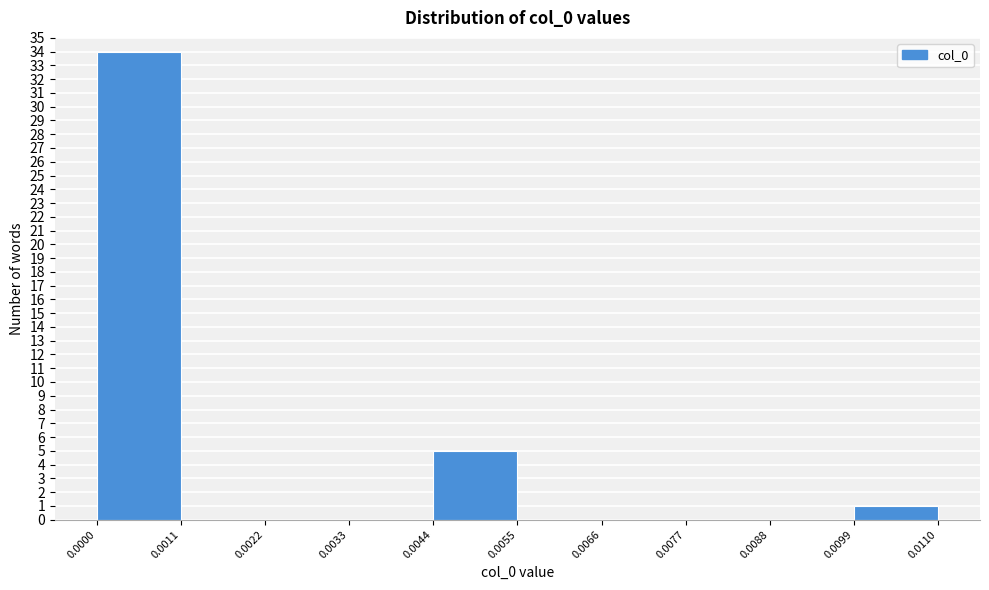

How tall is the bar that spans 0.0099 to 0.0110 on the x-axis? The values are not printed on the chart, so give them approximately, as read against the axis.

1